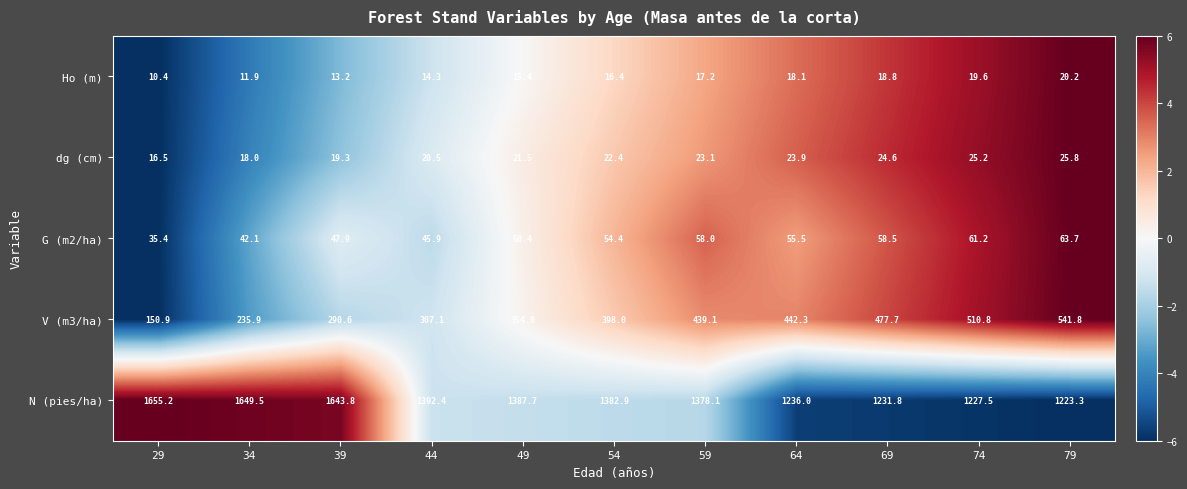

Where does the N (pies/ha) series first go above 1382?

29